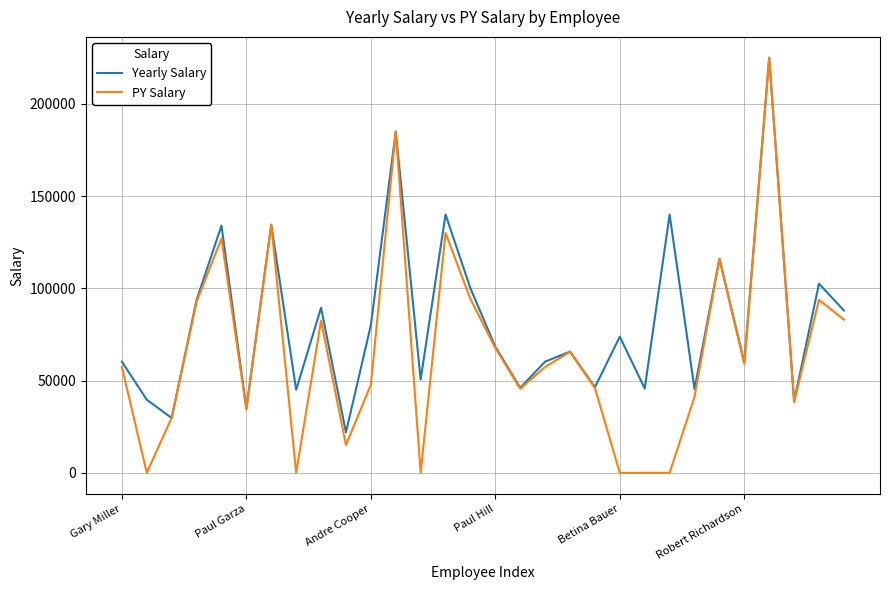

Rank the series by their average value, from highest to lowest.

Yearly Salary, PY Salary